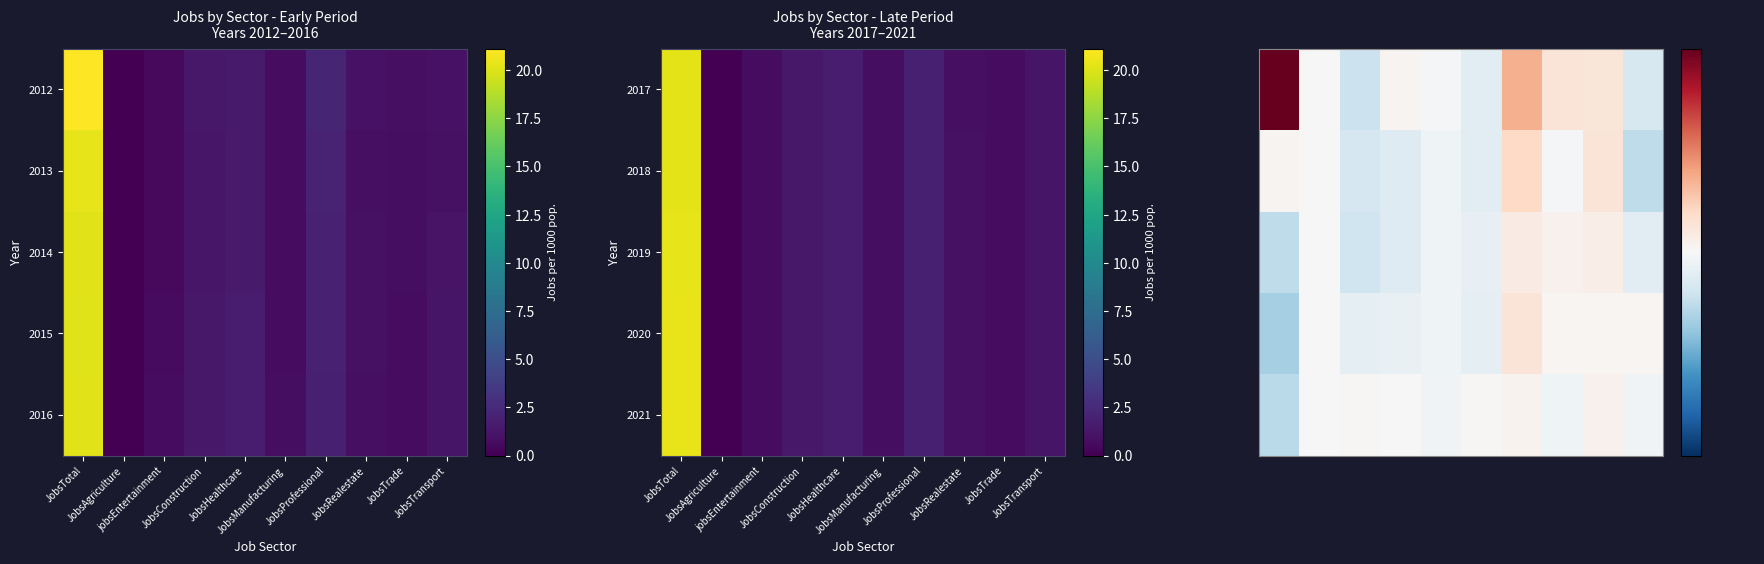

At which label does 2015-2020 reach its peak?

JobsProfessional